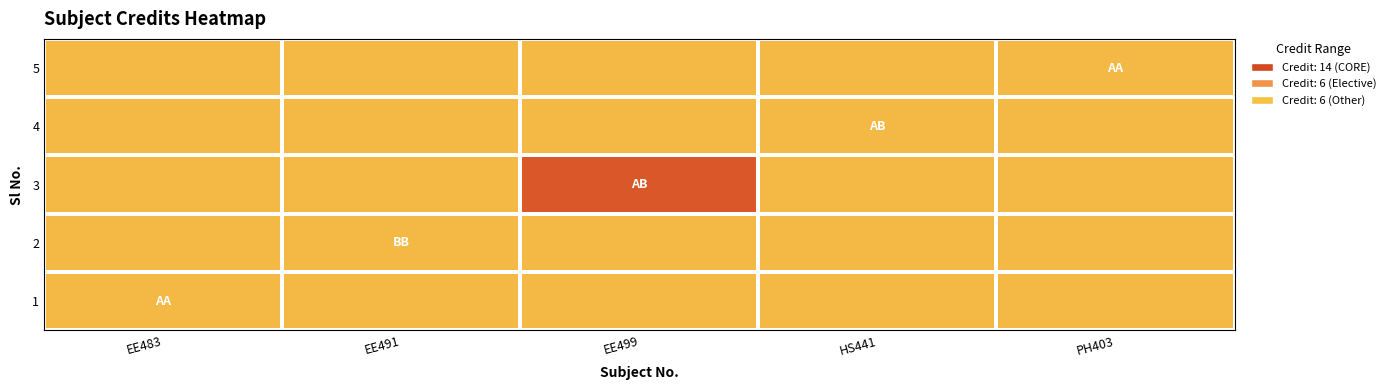

Reading left to right, extract all data points from this chart.

1: EE483=6	EE491=6	EE499=6	HS441=6	PH403=6
2: EE483=6	EE491=6	EE499=6	HS441=6	PH403=6
3: EE483=6	EE491=6	EE499=14	HS441=6	PH403=6
4: EE483=6	EE491=6	EE499=6	HS441=6	PH403=6
5: EE483=6	EE491=6	EE499=6	HS441=6	PH403=6